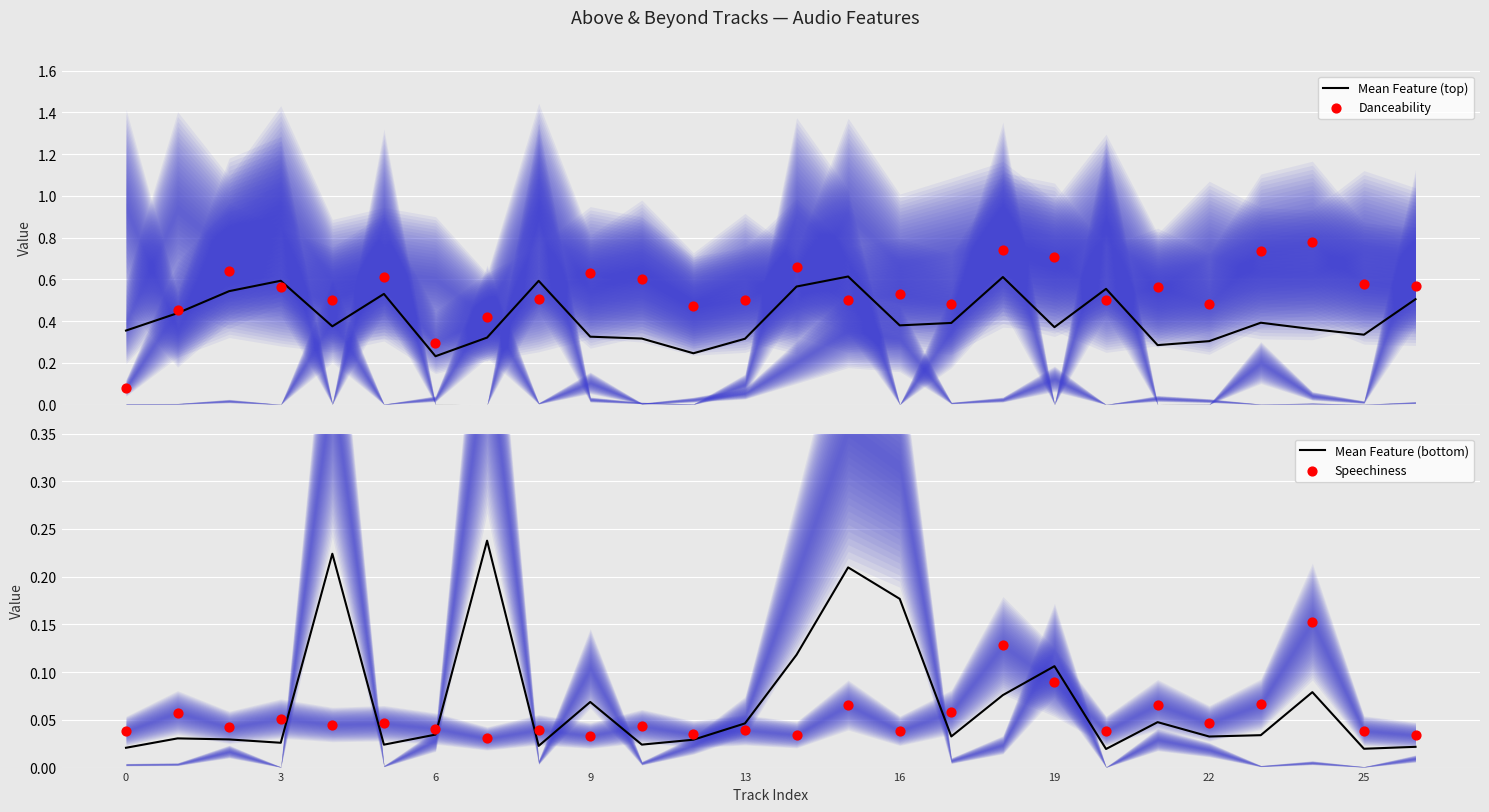

Is the value of Mean Feature (top) at 13 greater than the value of Danceability at 25?

No